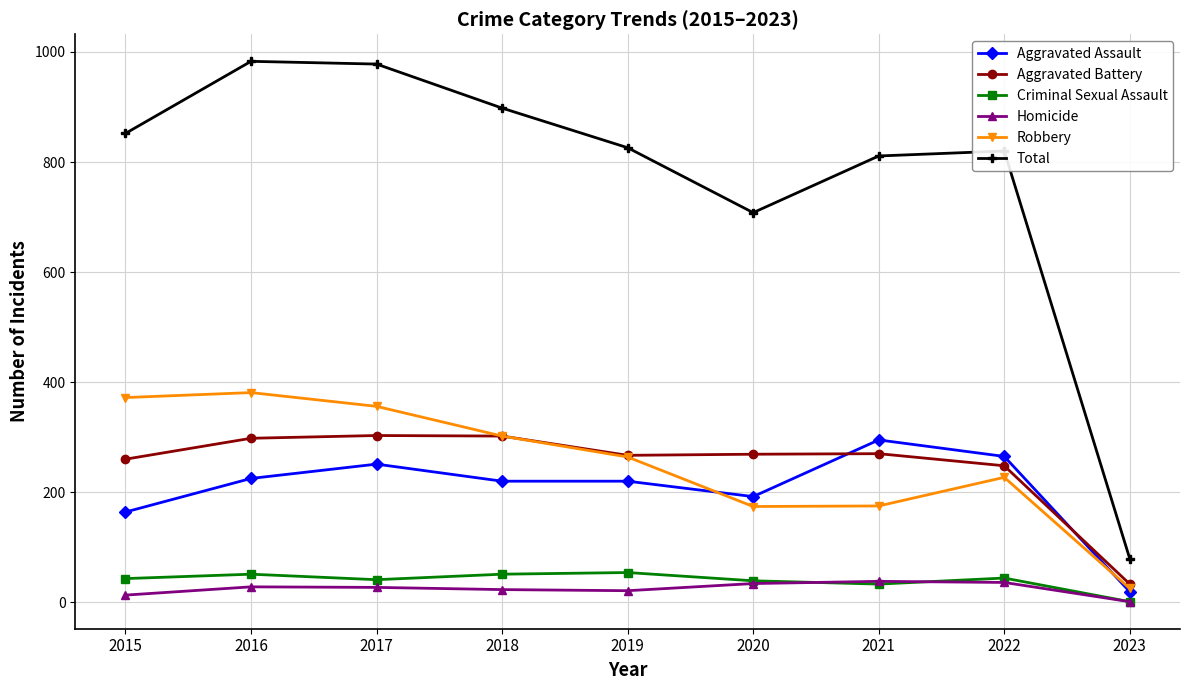

What is the total value across all series at 2015?

1704